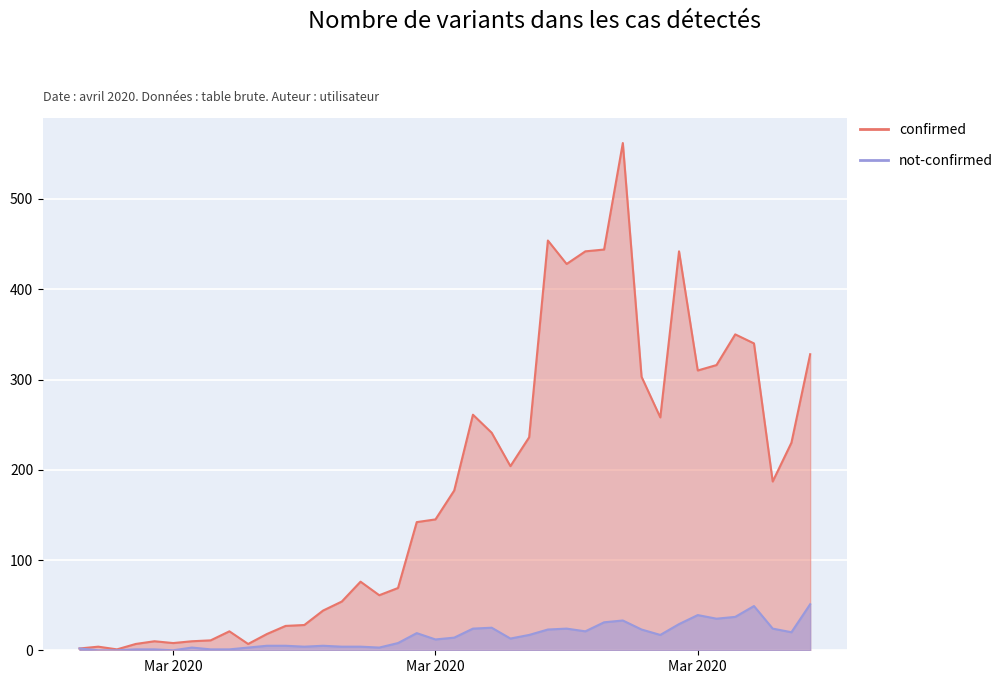

Count the number of data series in this chart.

2